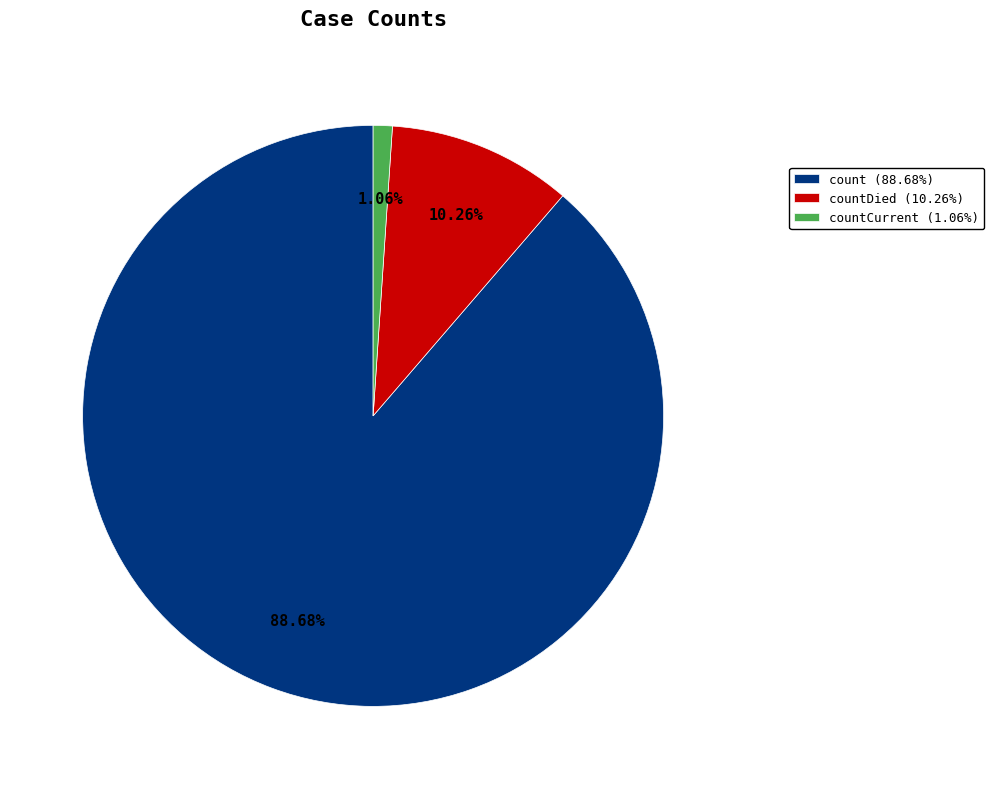

Does any single category account for the majority?

Yes